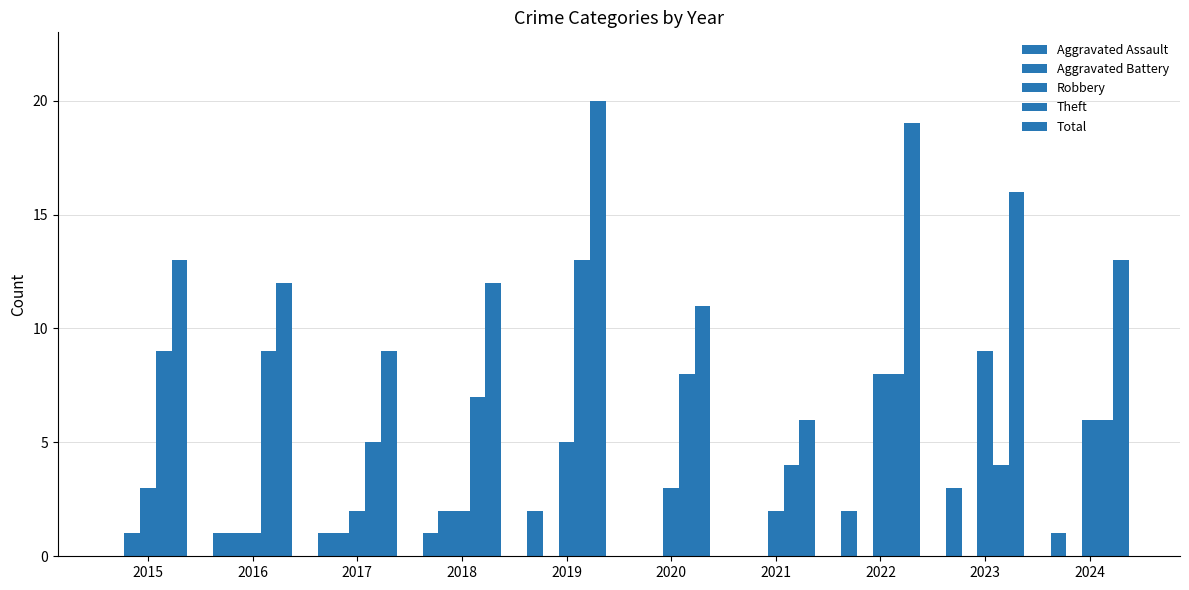

What is the approximate value of Total at 2024, to the nearest 10?

10